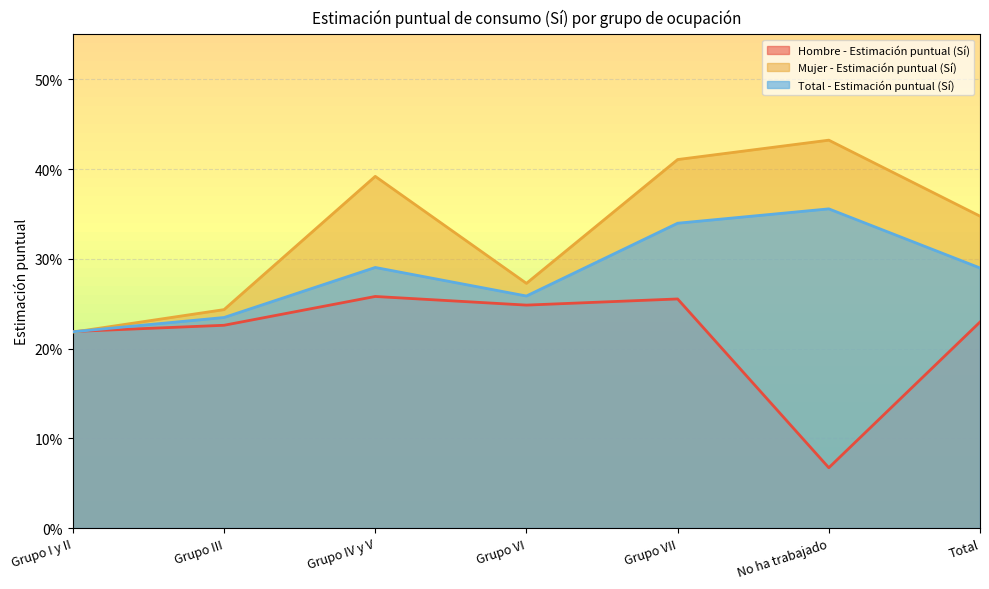

List the series in order of their overall mean, lowest first.

Hombre - Estimación puntual (Sí), Total - Estimación puntual (Sí), Mujer - Estimación puntual (Sí)